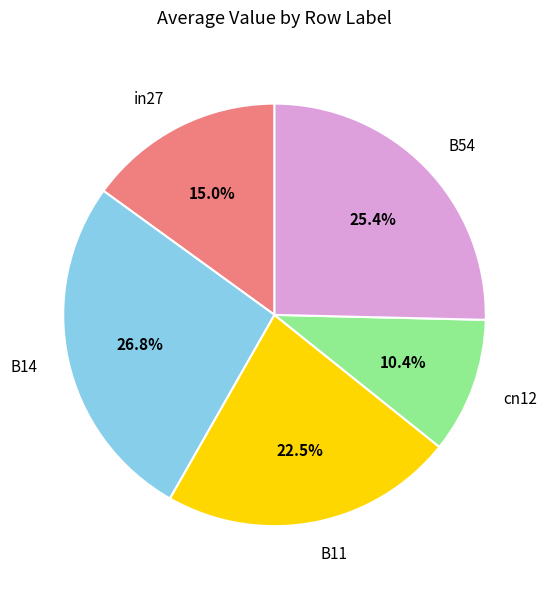

True or false: cn12 accounts for 1% of the total.

False